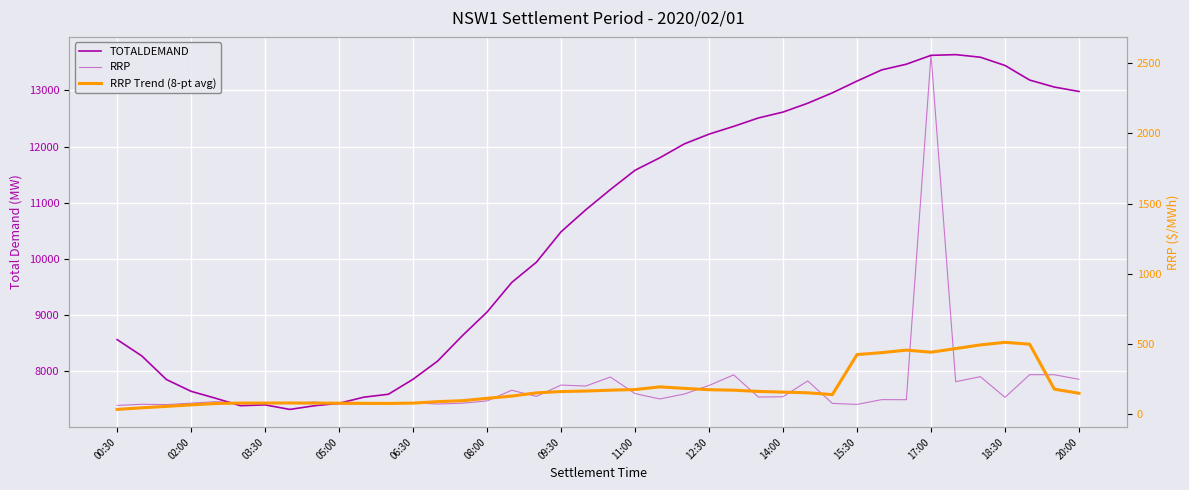

How many interior local peaks does the RRP Trend (8-pt avg) series have?

4